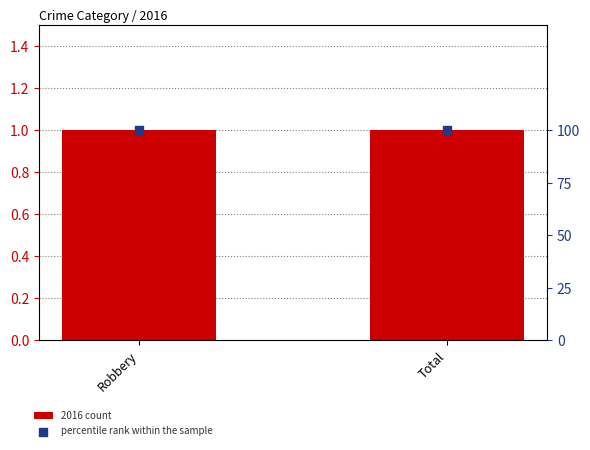

What are all the series names shown in the legend?

2016 count, percentile rank within the sample